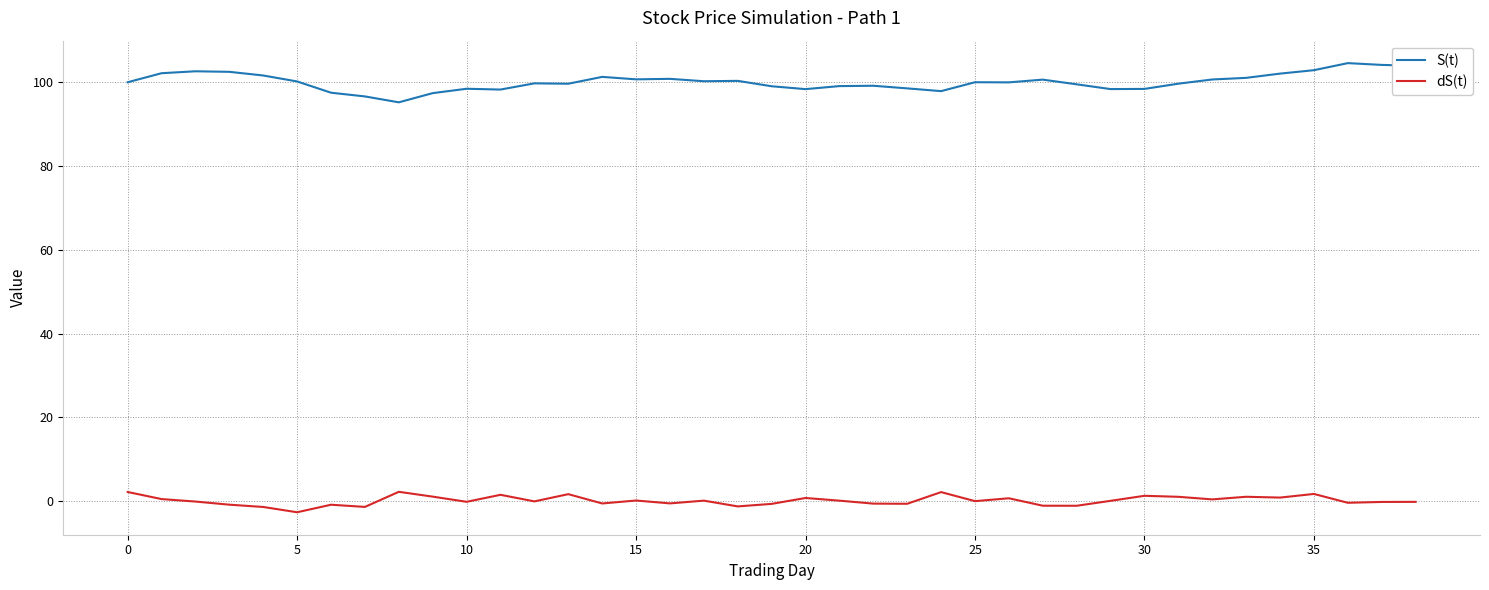

True or false: dS(t) and S(t) cross at least once.

False